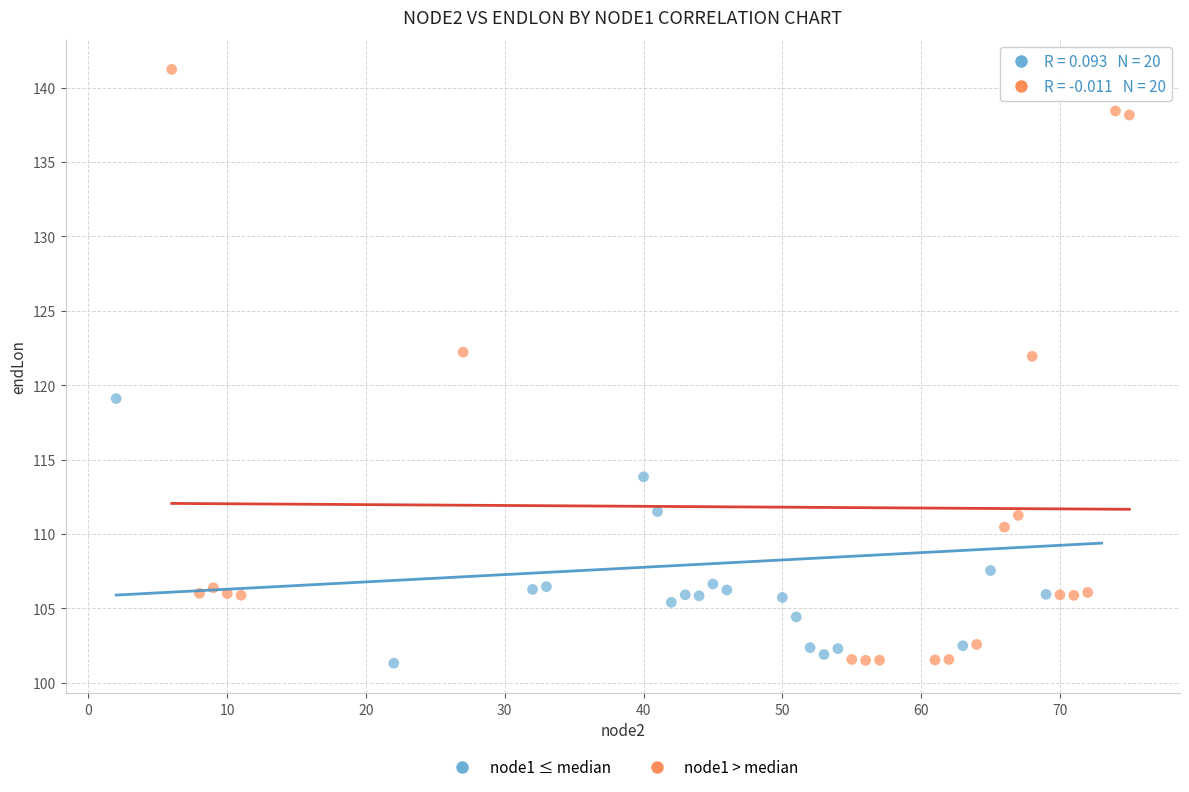

What are all the series names shown in the legend?

node1 ≤ median, node1 > median